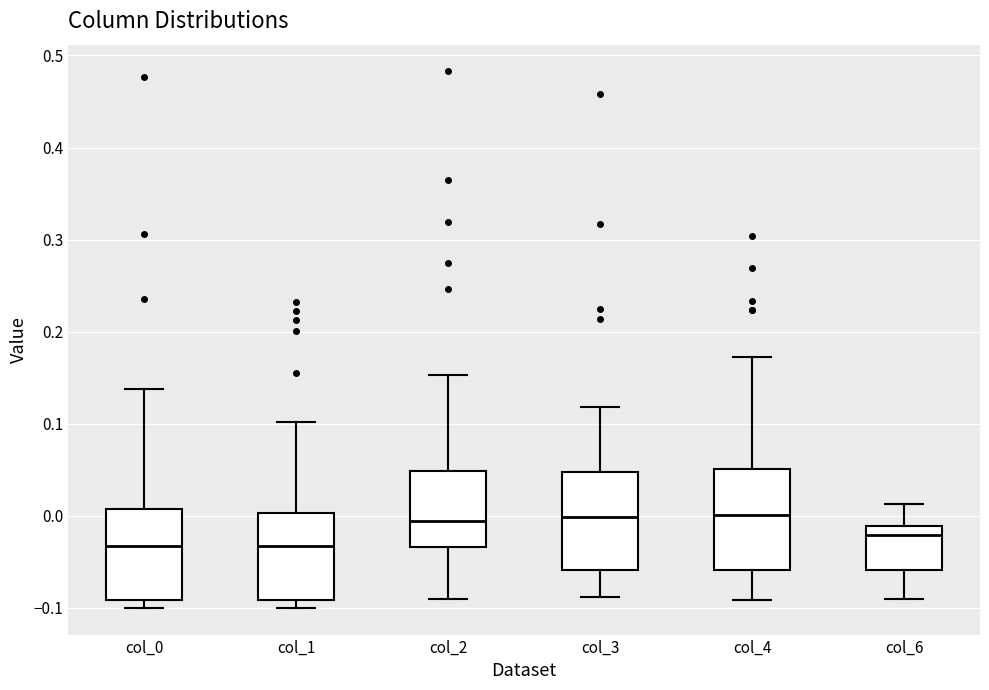

Where does the upper whisker of the box for col_1 end on the y-axis? The values are not printed on the chart, so give them approximately, as read against the axis.

0.10